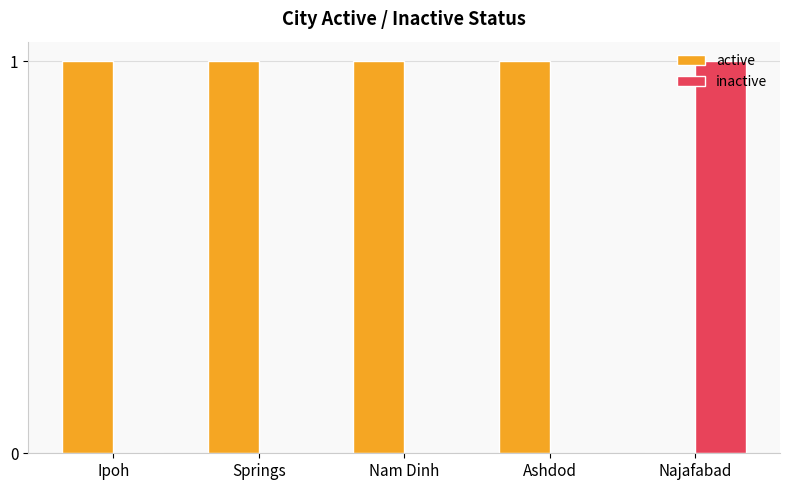

True or false: active has a value of 1 at Springs.

True